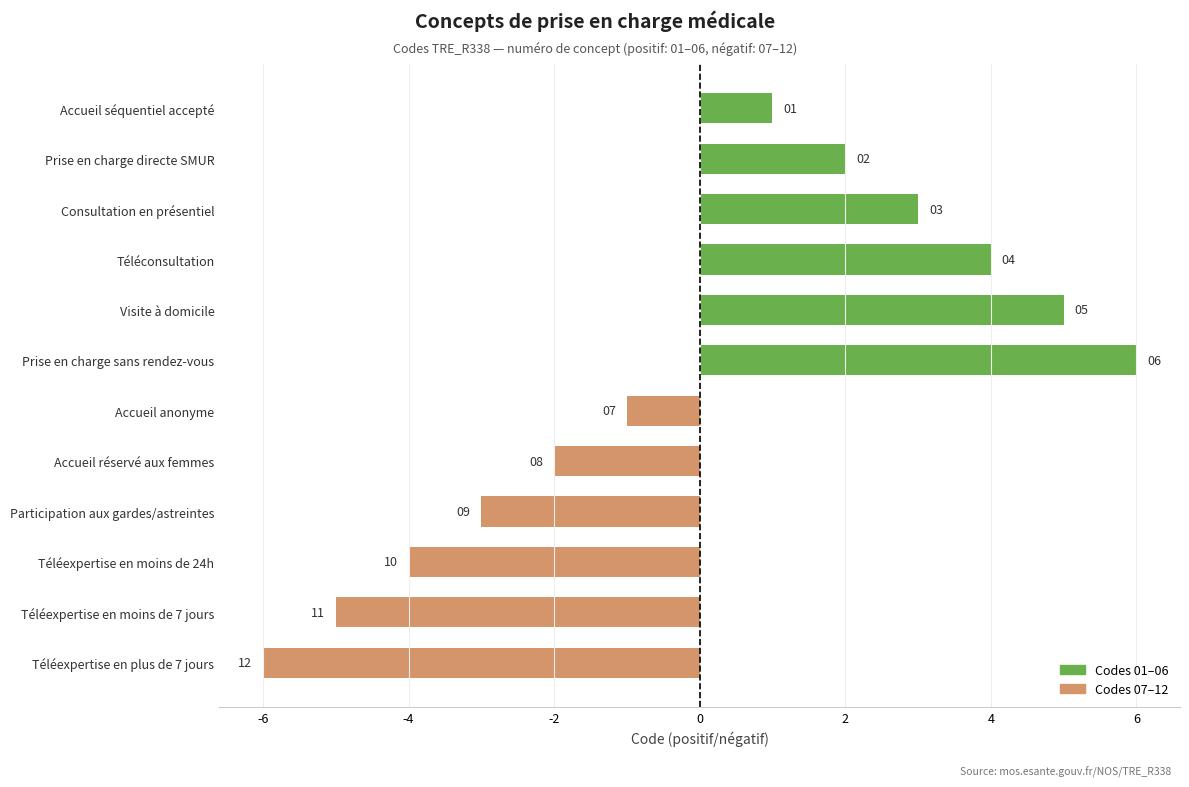

What is the difference between the maximum and minimum values?

12